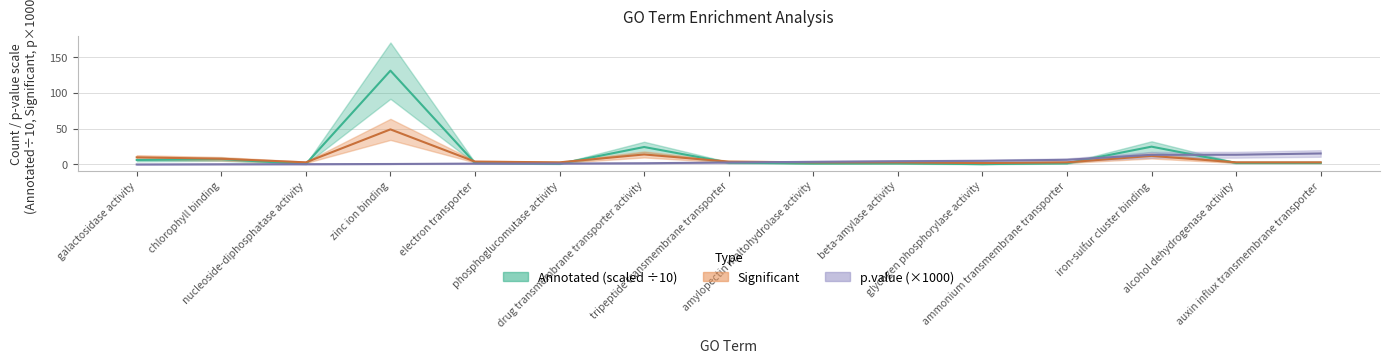

Read the Significant value at drug transmembrane transporter activity.

14.0